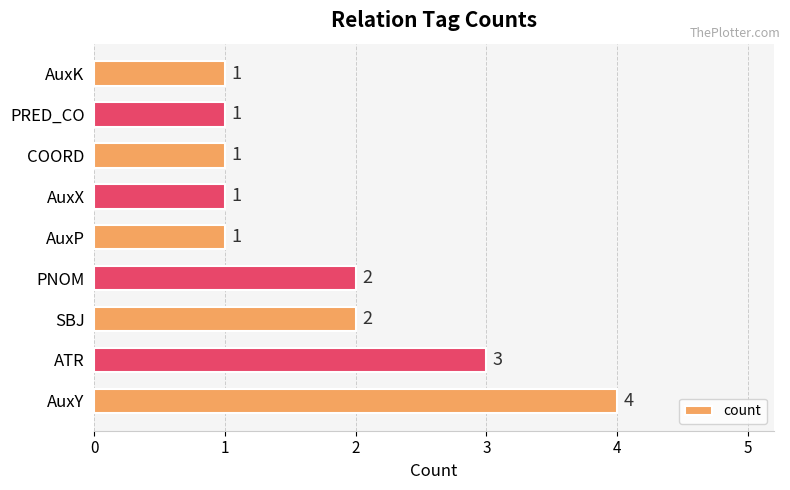

Approximately how many times larger is the value at PNOM compared to COORD?

2.0